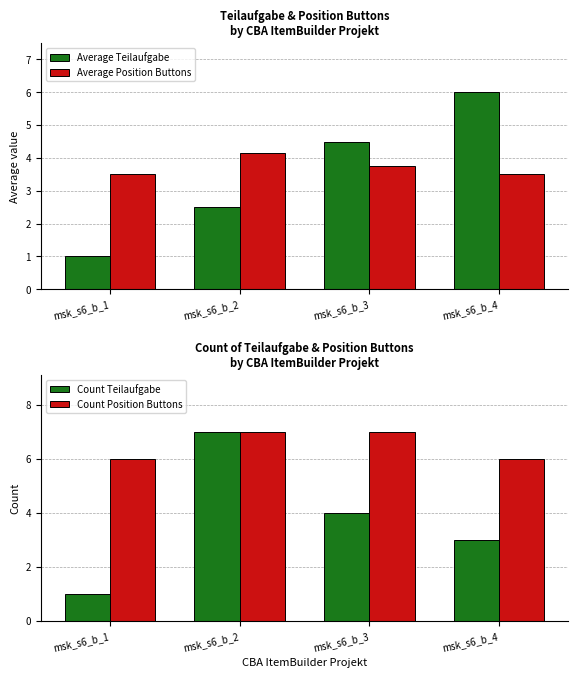

Which category has the lowest value in the Average Teilaufgabe series?

msk_s6_b_1